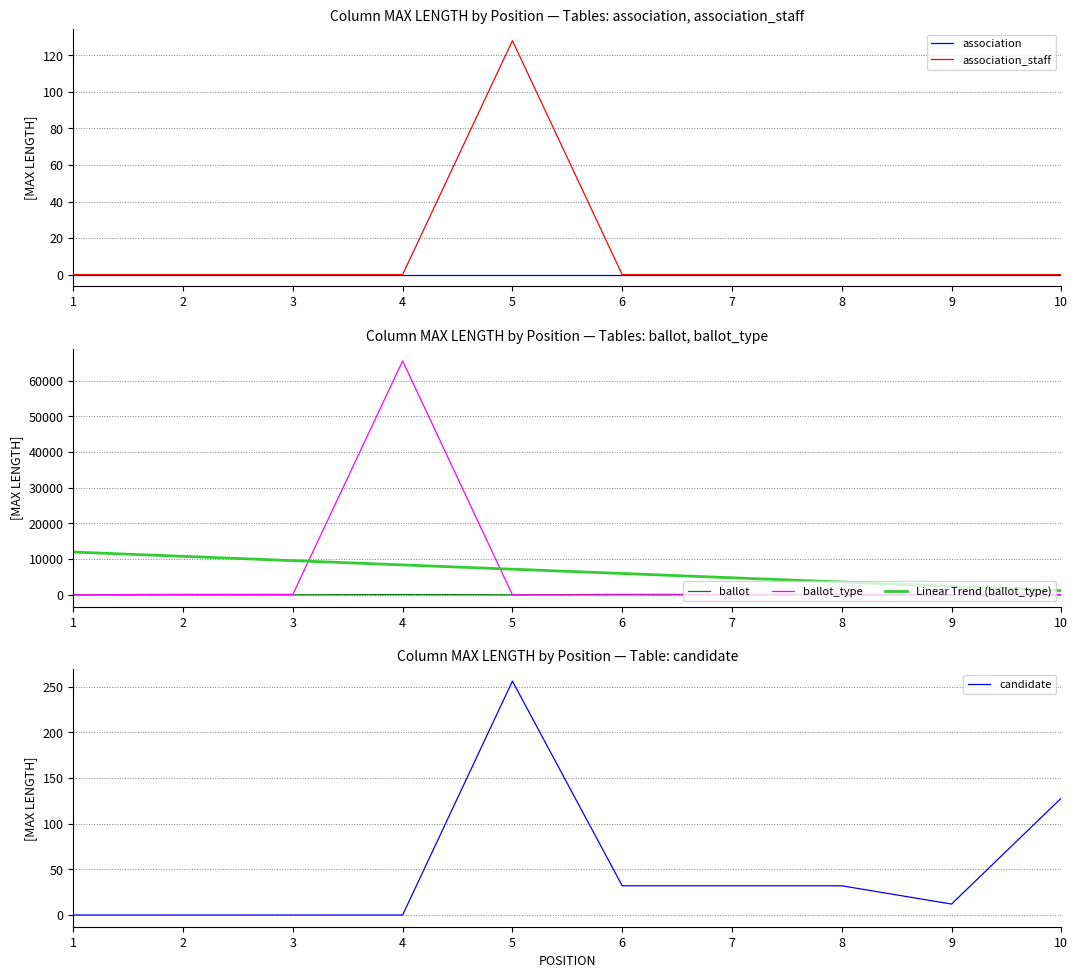

At which category does association_staff reach its first local peak?

5